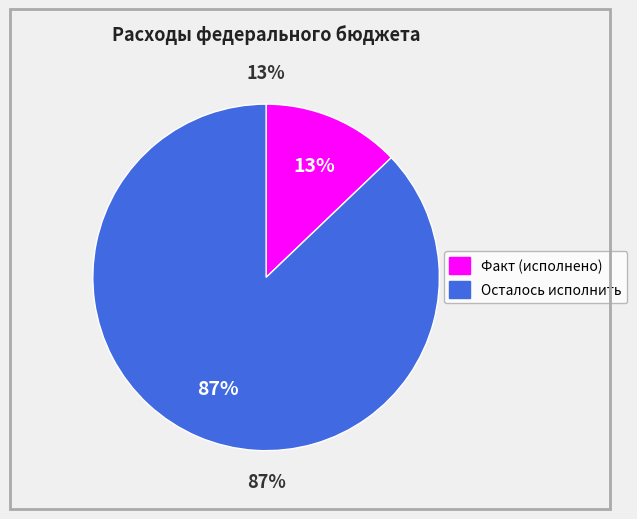

To the nearest percent, what percentage of the pie is Осталось исполнить?

87%